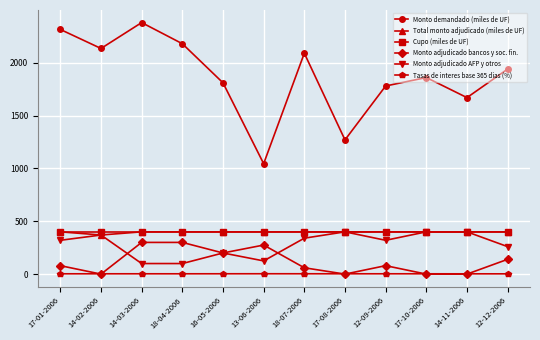

What is the total value across all series at 18-07-2006?

3293.3